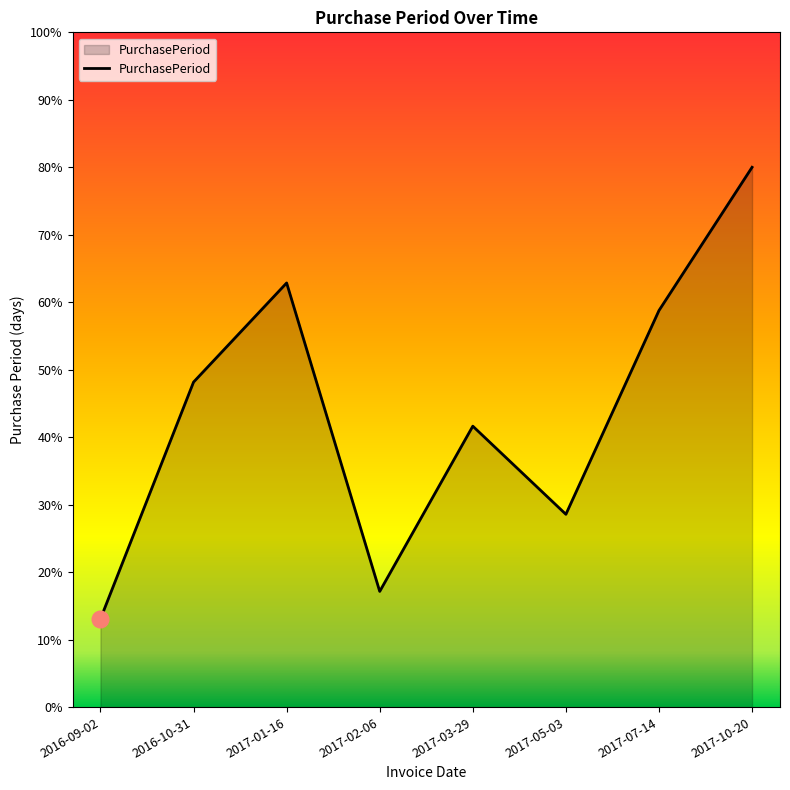

Does the chart display data point markers on the line(s)?

No